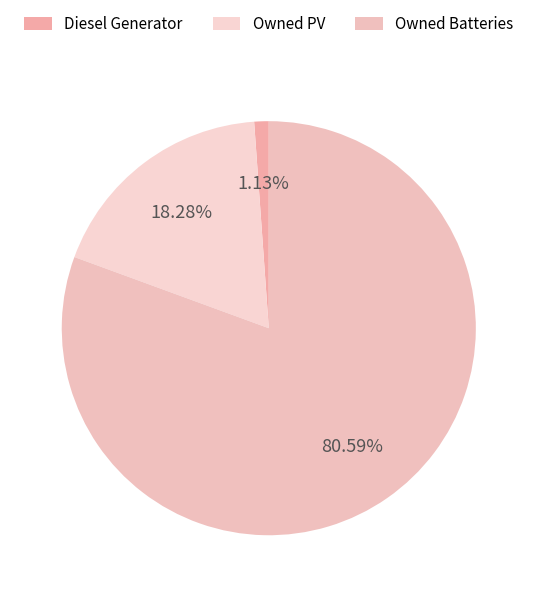

What is the largest slice in the pie chart?

Owned Batteries